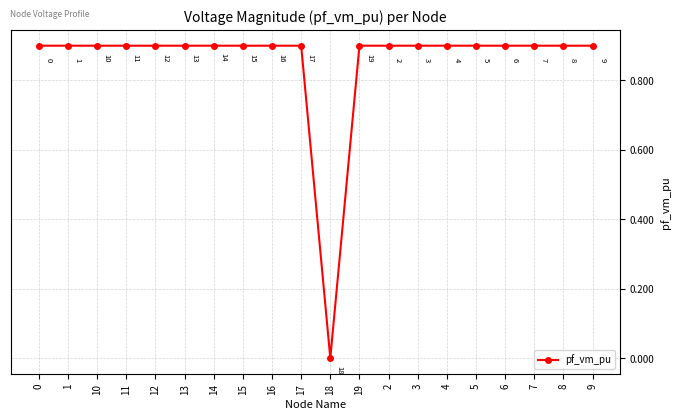

The chart shows a value of 1.5 at 6. True or false?

False